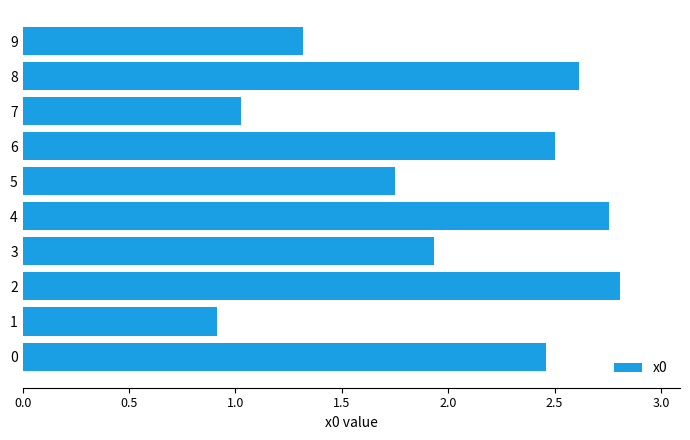

Where is the data nearest to the value 1?

7